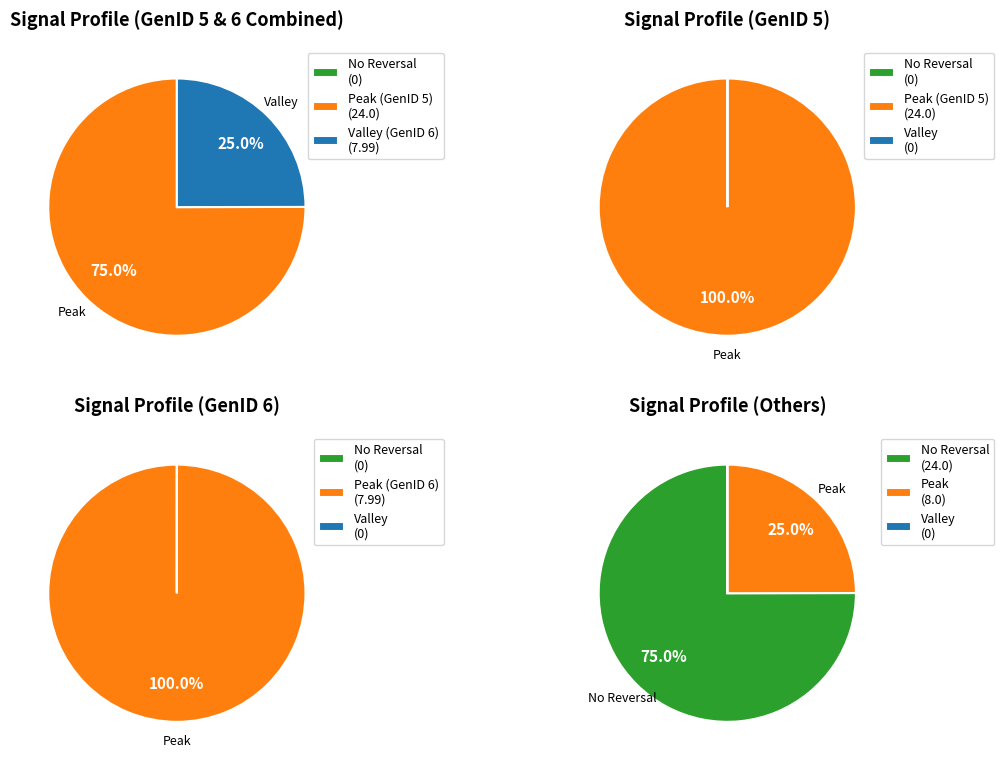

Rank the series by their maximum value, from lowest to highest.

No Reversal, Valley, Peak